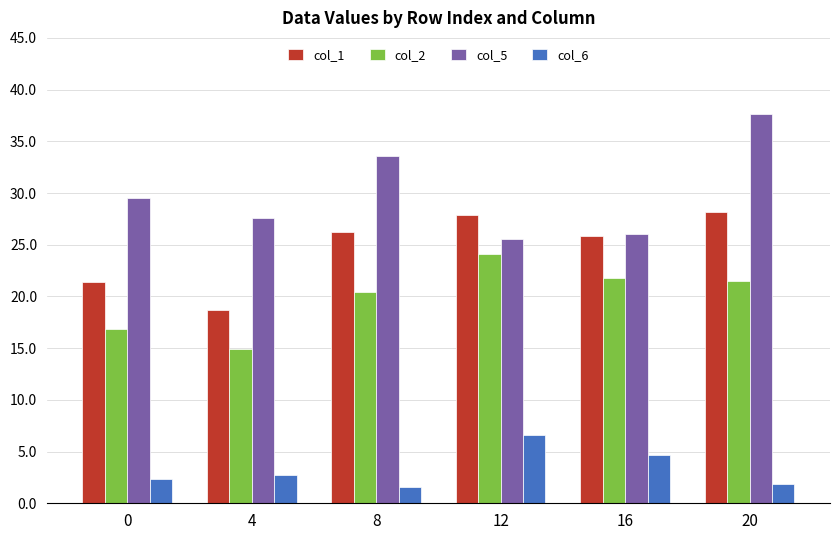

Reading left to right, transcribe all the data shown in this chart.

col_1: 0=21.4	4=18.6	8=26.3	12=27.9	16=25.8	20=28.2
col_2: 0=16.9	4=15.0	8=20.4	12=24.1	16=21.8	20=21.5
col_5: 0=29.5	4=27.6	8=33.6	12=25.6	16=26.1	20=37.7
col_6: 0=2.3	4=2.7	8=1.6	12=6.6	16=4.6	20=1.9